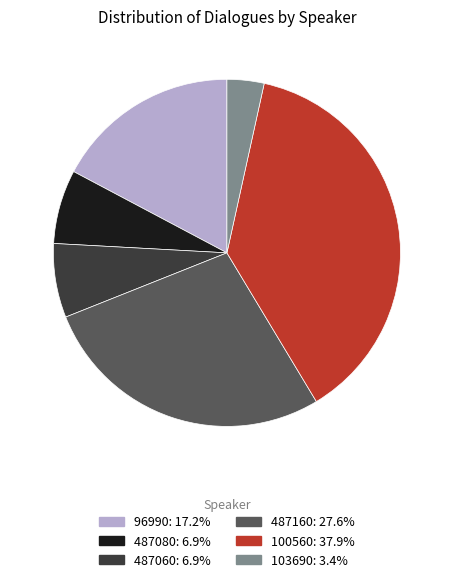

Combined, do 487080 and 487160 account for over 50%?

No